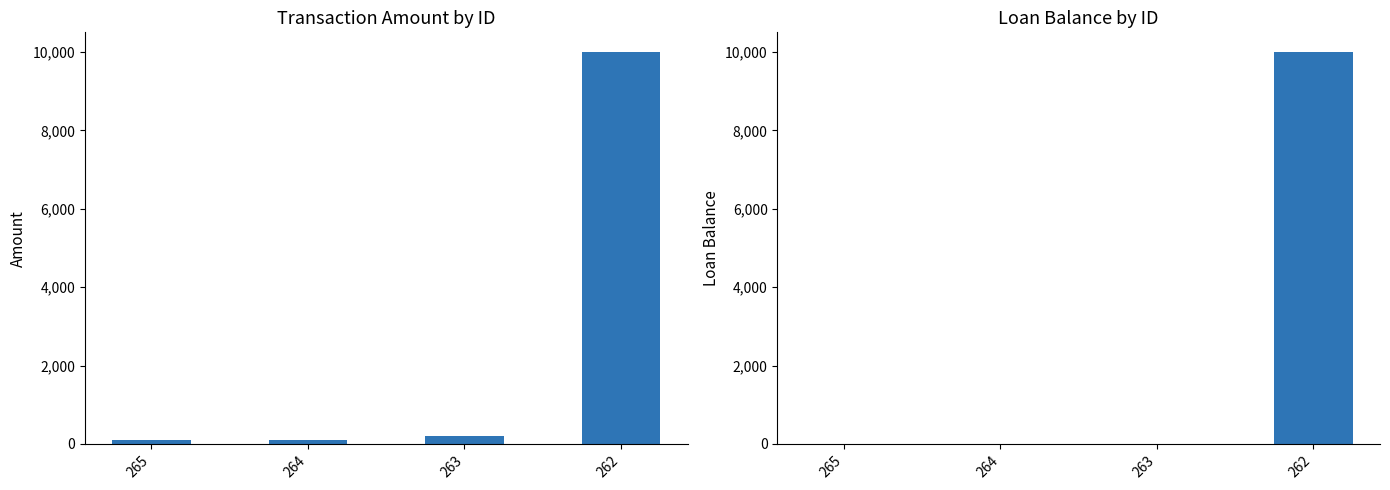

What is the difference between the highest and lowest values at 265?

104.9